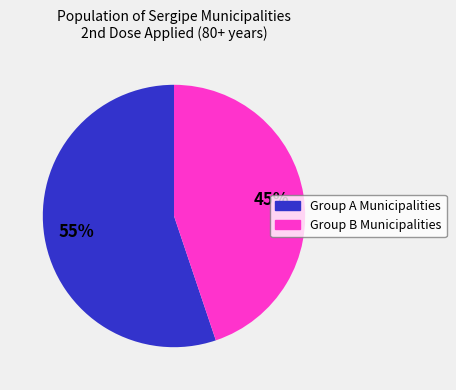

Is there any slice that represents more than half of the pie?

Yes